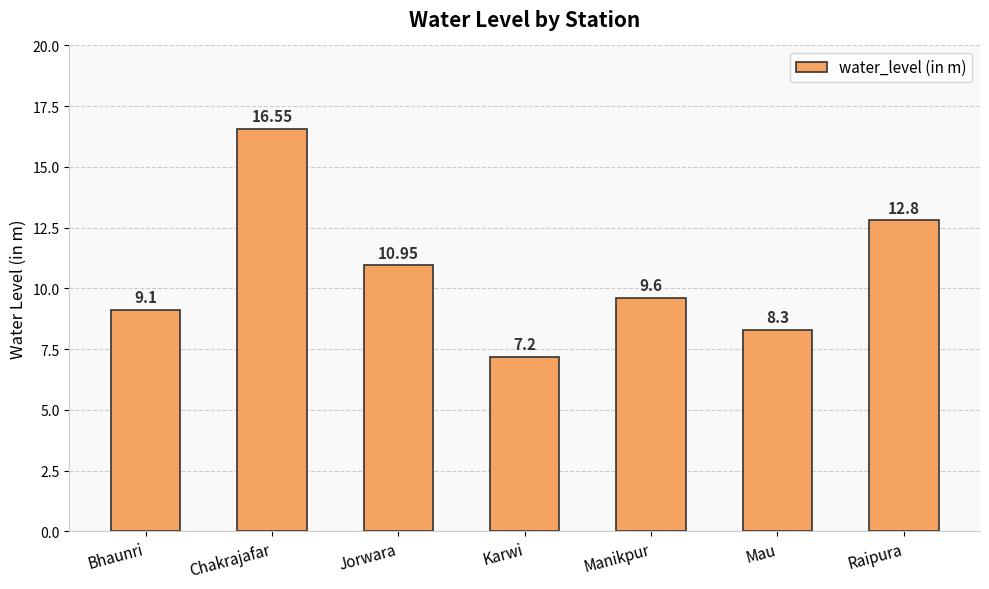

Which has a higher value, Jorwara or Manikpur?

Jorwara